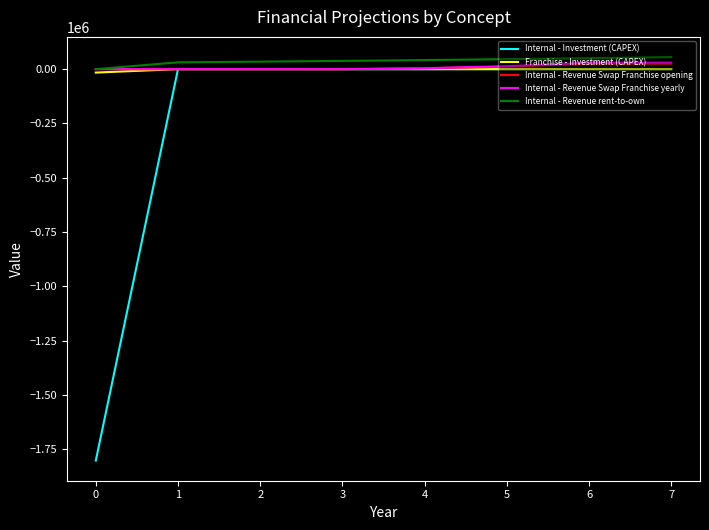

Which series has the largest range (max minus min)?

Internal - Investment (CAPEX)